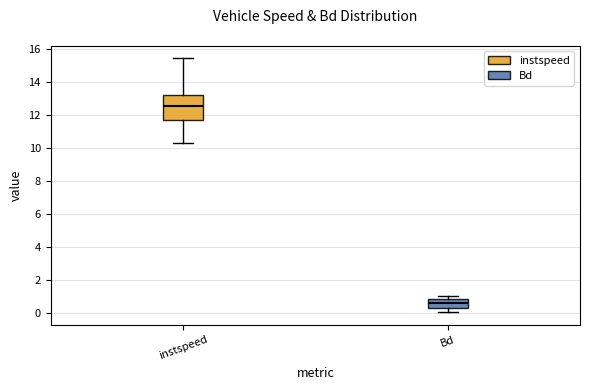

Which box's median line is the highest?

instspeed